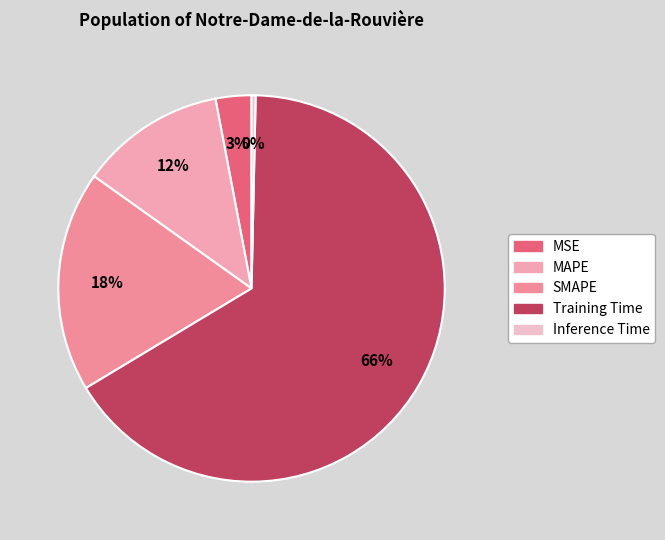

What is the smallest slice in the pie chart?

Inference Time